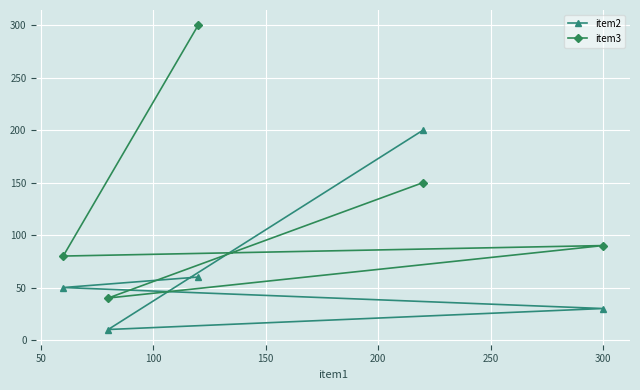

What is the difference between the maximum and second lowest values in the item3 series?

220